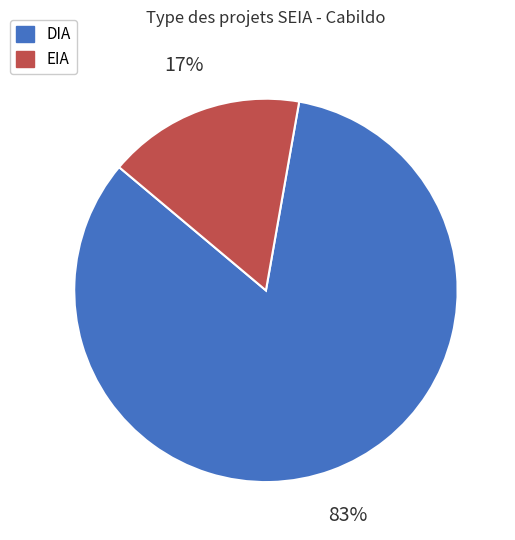

Which slice is the largest?

DIA